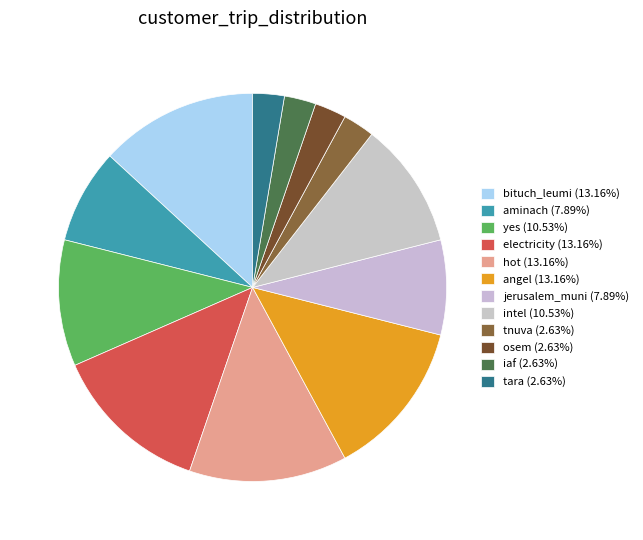

How many segments does this pie chart have?

12